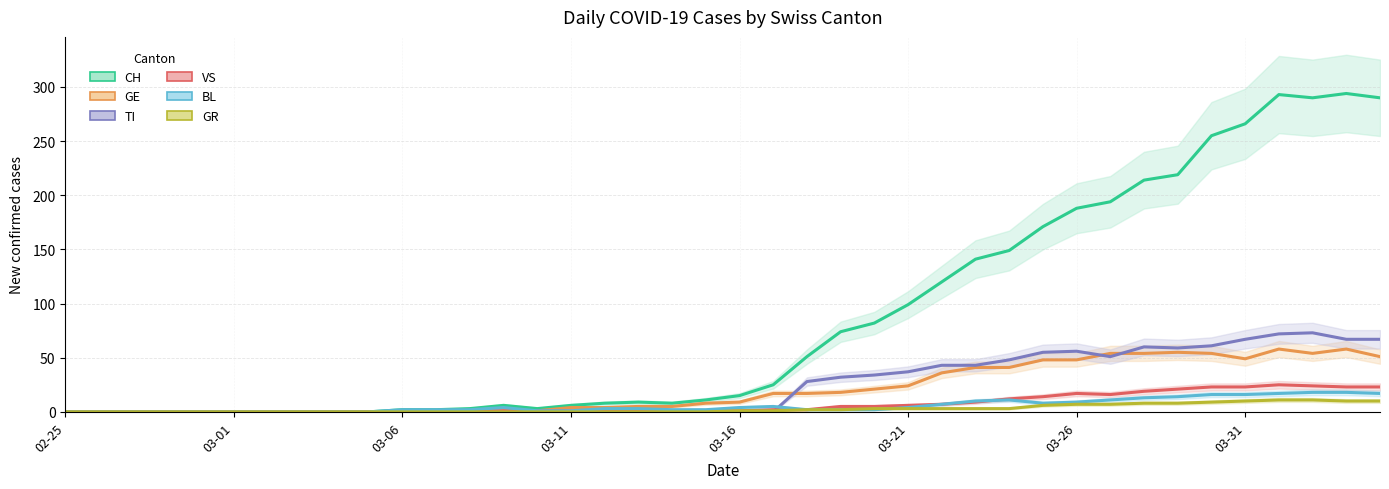

What is the difference between the maximum and minimum values in the GR series?

11